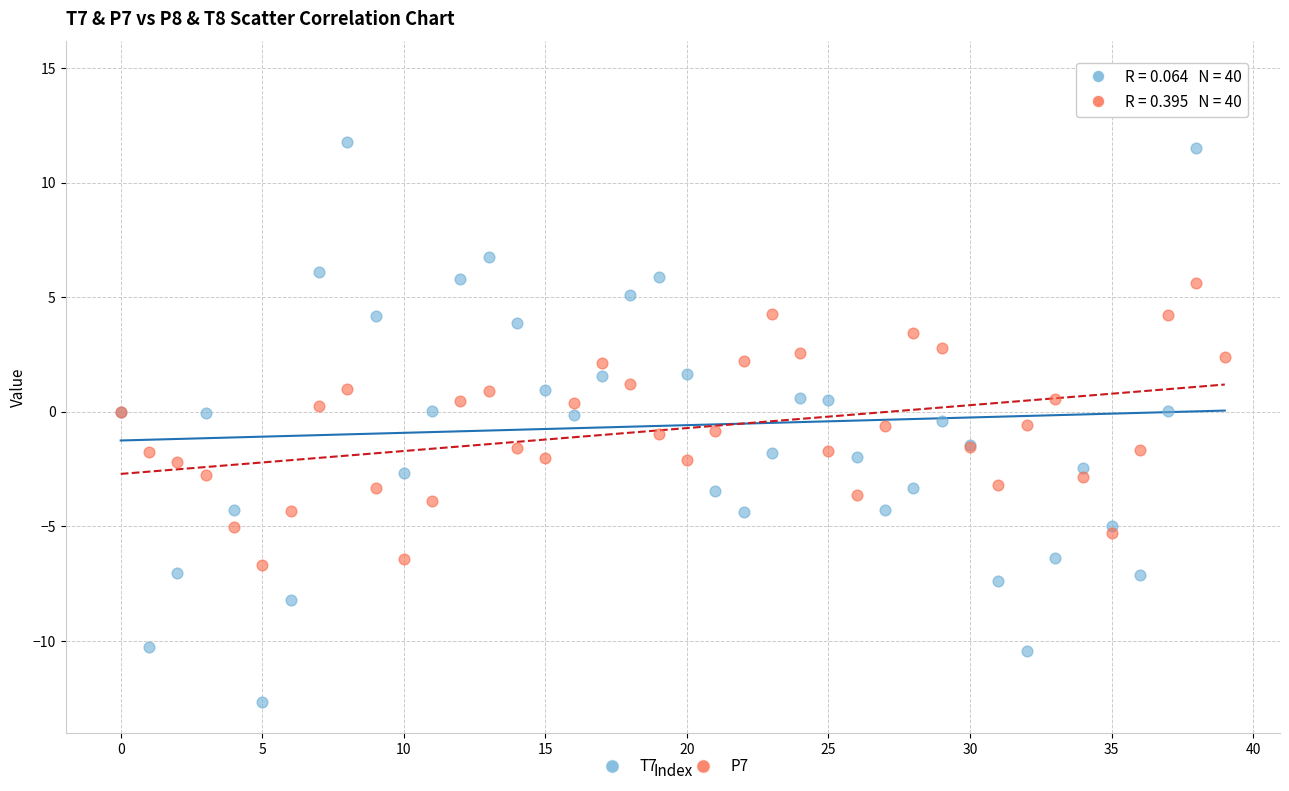

Which series reaches the minimum Y coordinate?

T7